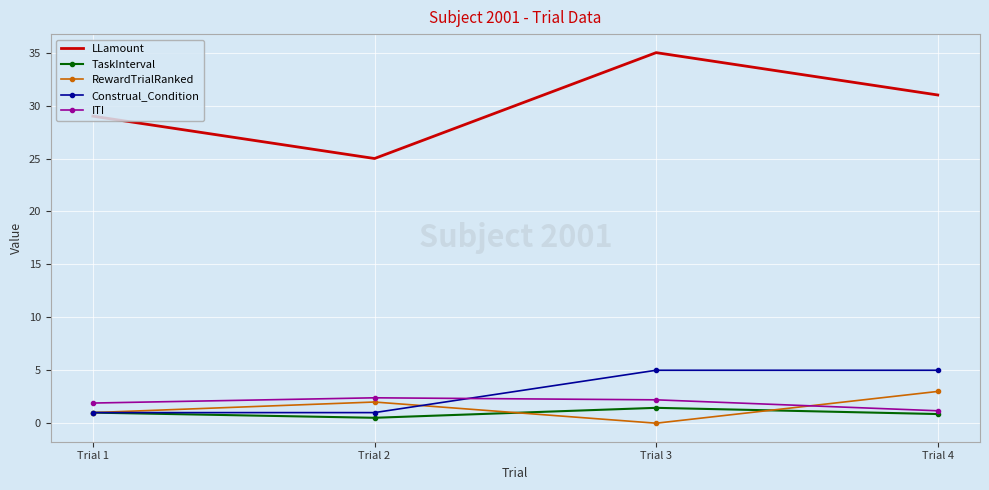

What is the highest value of the LLamount series?

35.0